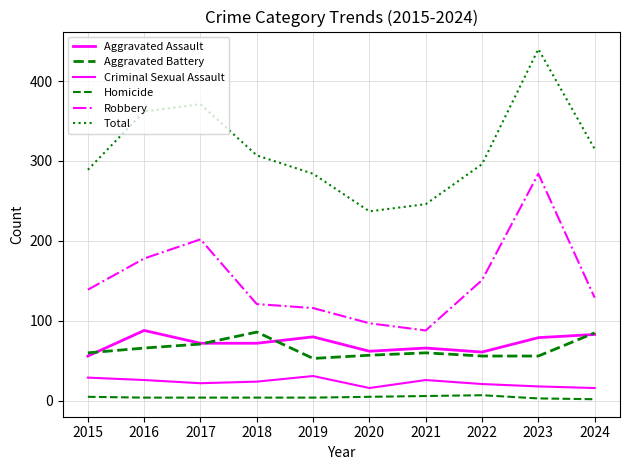

Which series changed the most between 2020 and 2021?

Criminal Sexual Assault